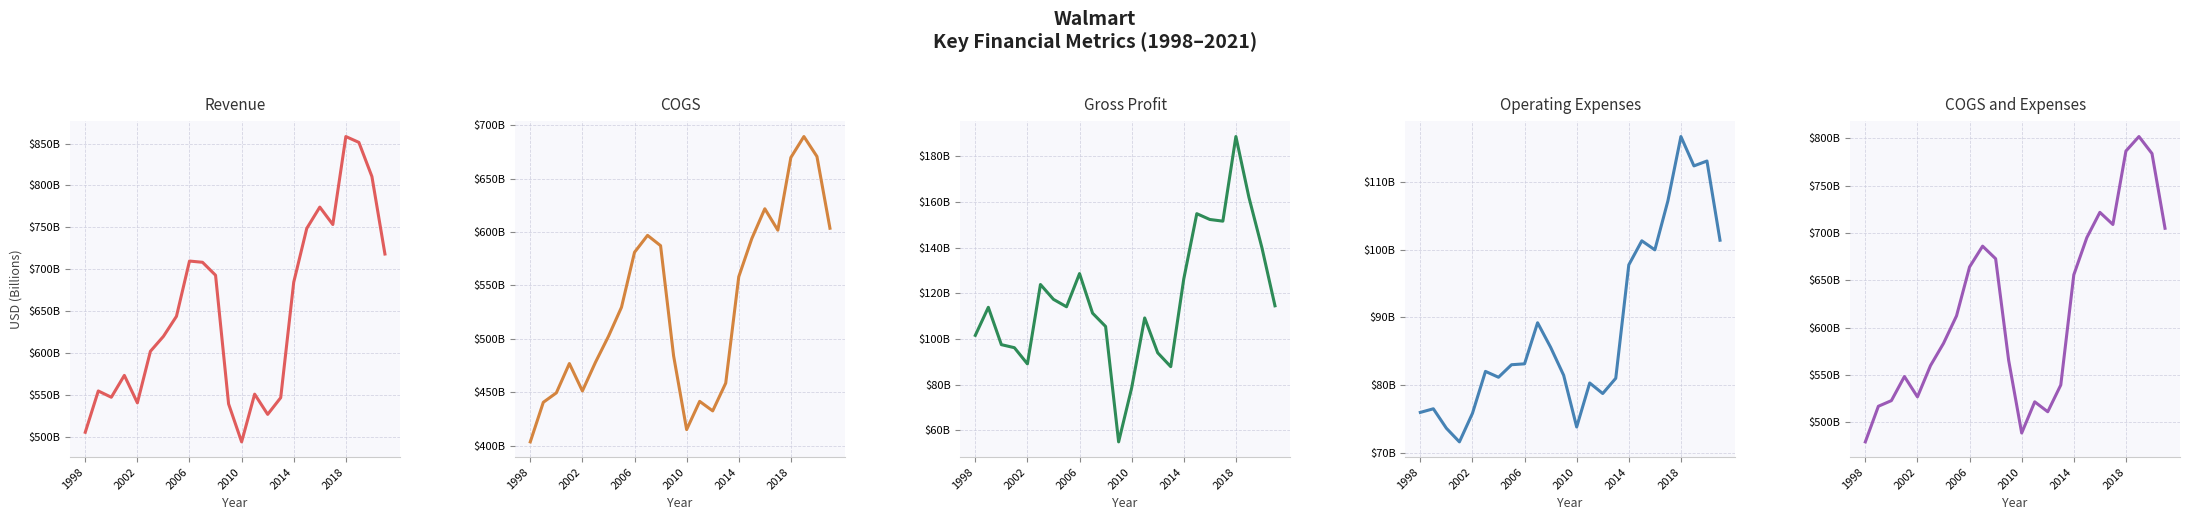

How many lines are shown in the chart?

5